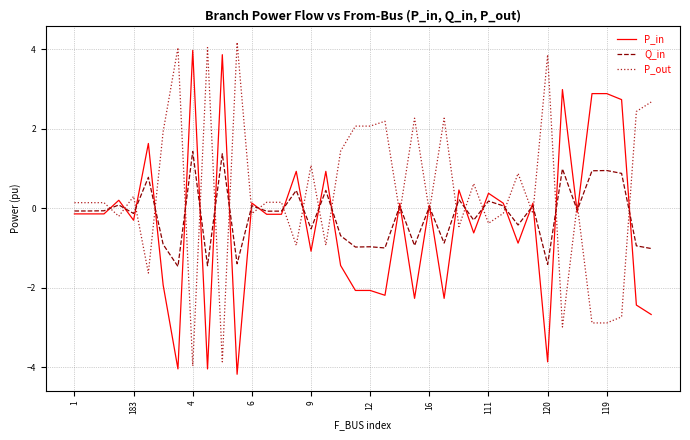

Which series has the largest total across all categories?

P_out